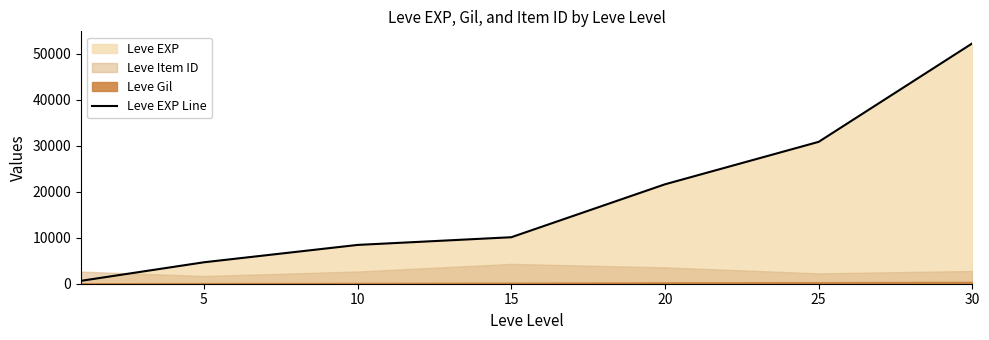

What is the highest value of the Leve EXP Line series?

52220